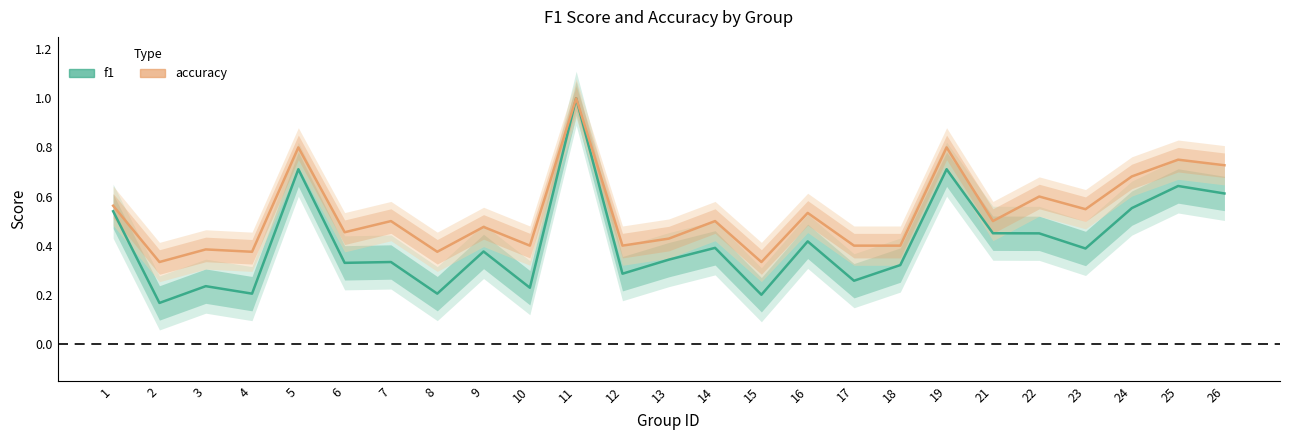

Which has a higher value, 11 or 12?

11